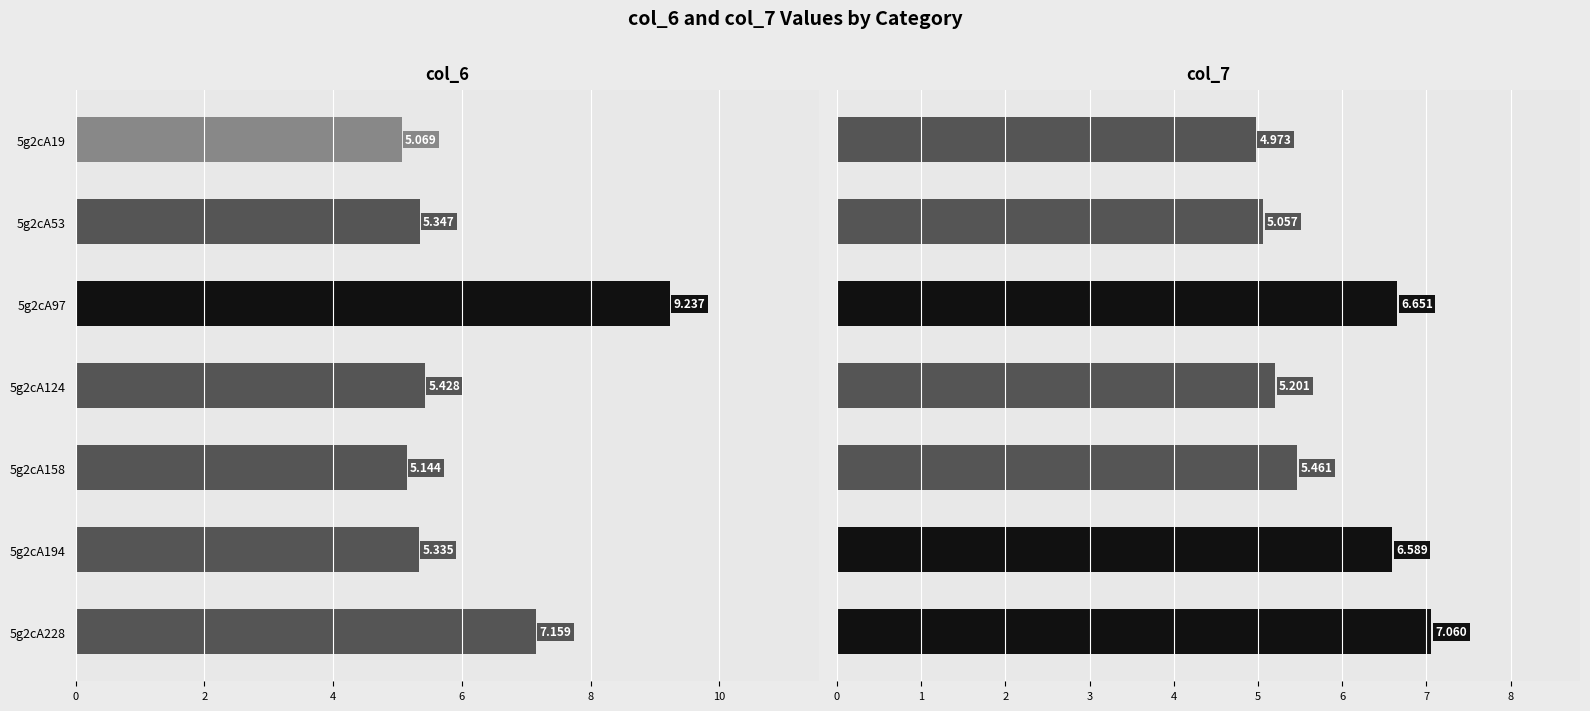

At how many categories does at least one series exceed 5?

7